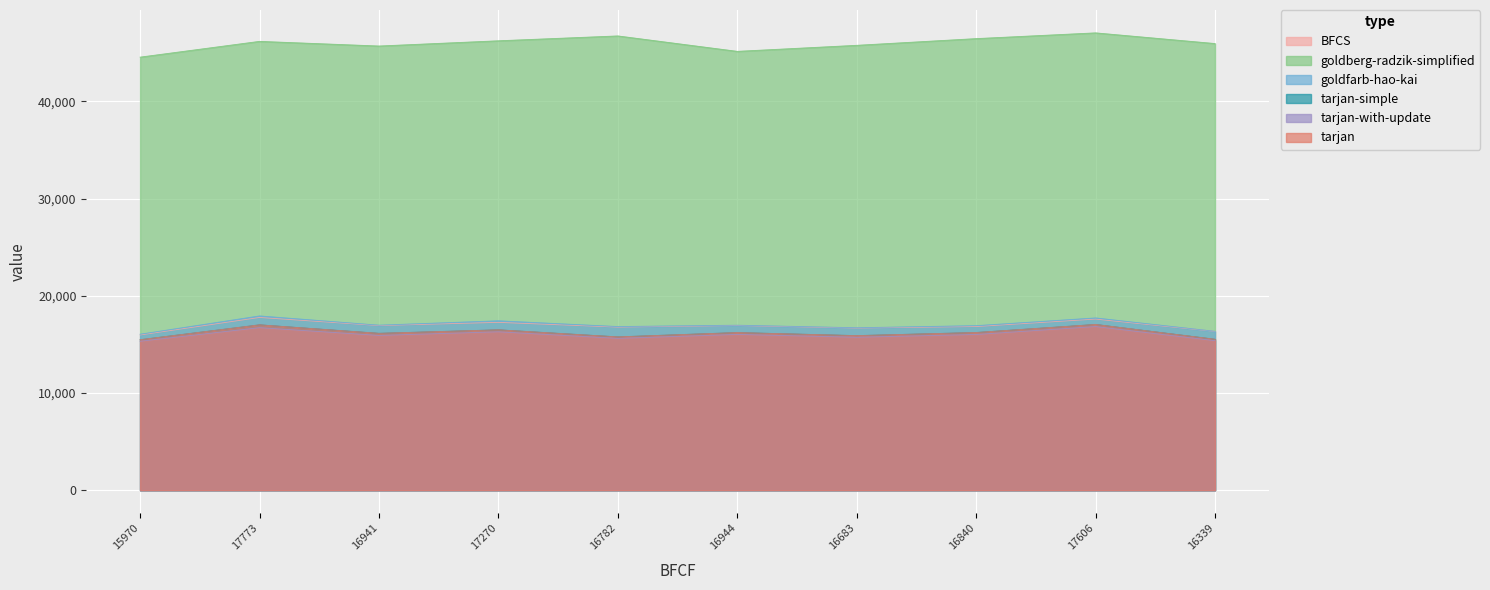

True or false: tarjan-with-update and BFCS cross at least once.

False